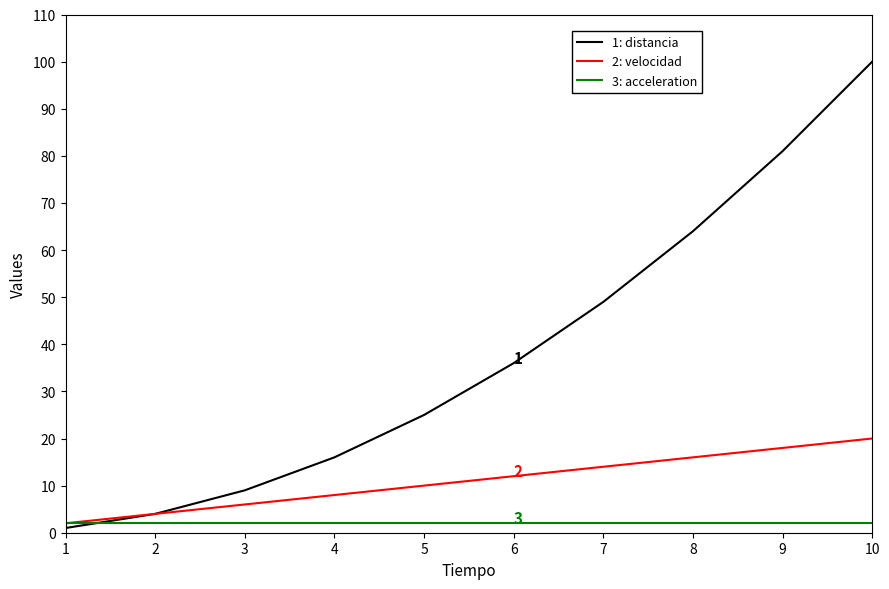

Which label corresponds to the largest value in the chart?

10